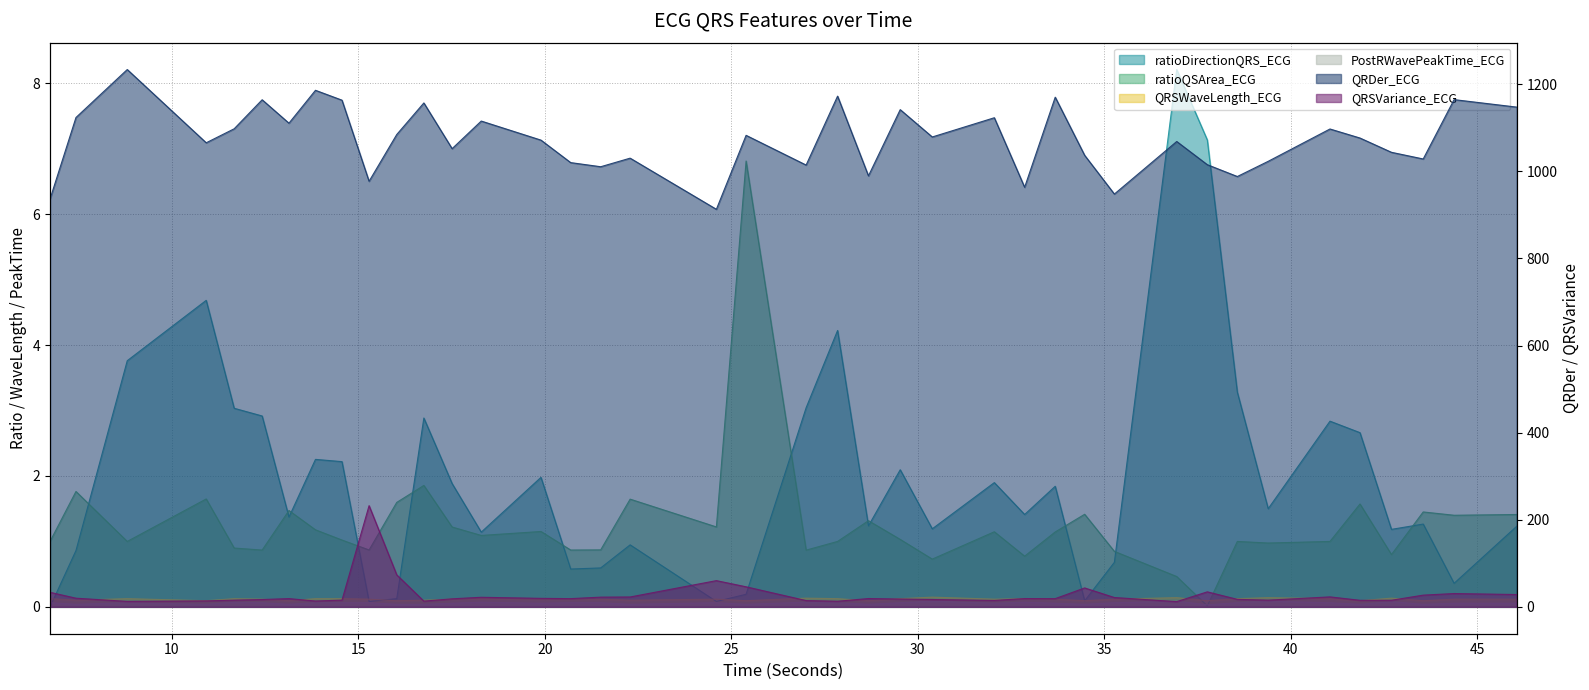

Which series has the largest range (max minus min)?

QRDer_ECG